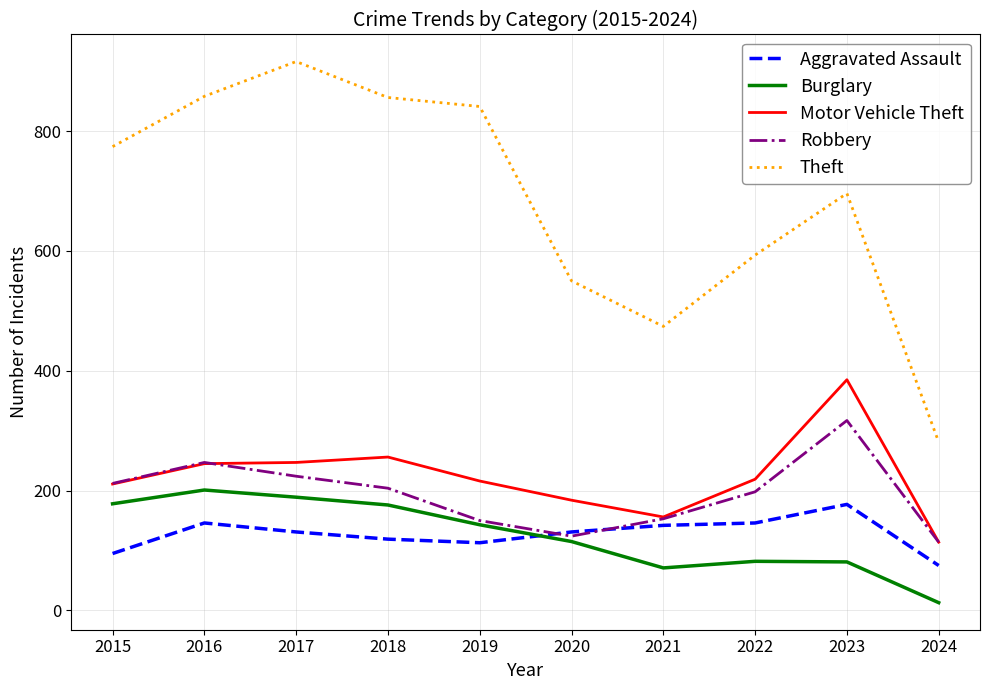

What is the approximate value of Burglary at 2021?

71